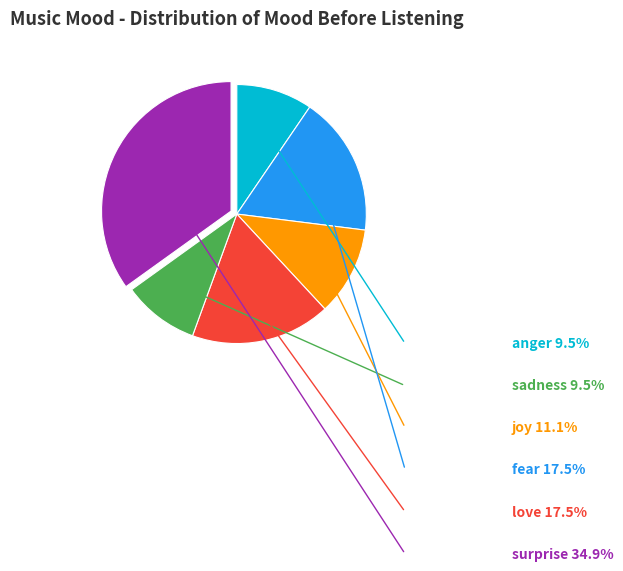

Is there any slice that represents more than half of the pie?

No